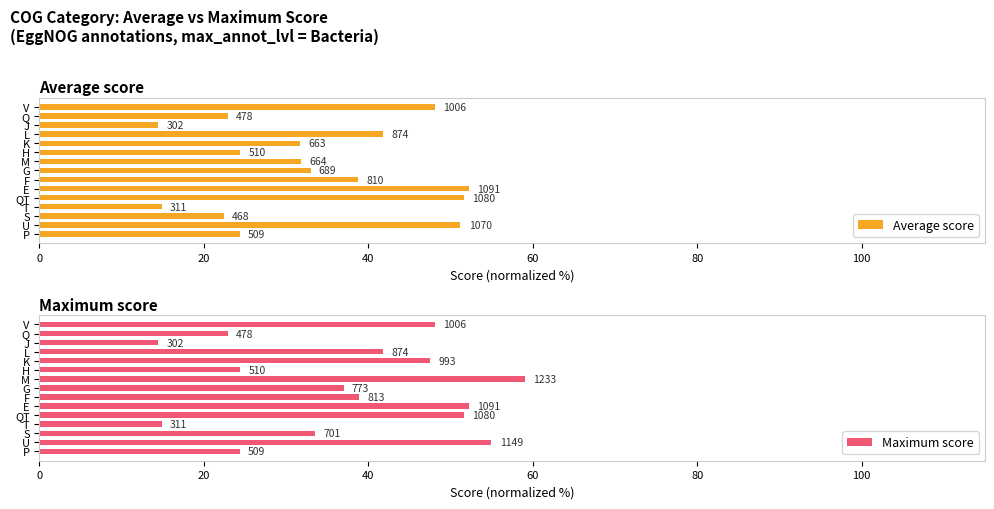

How many series are shown in this chart?

2